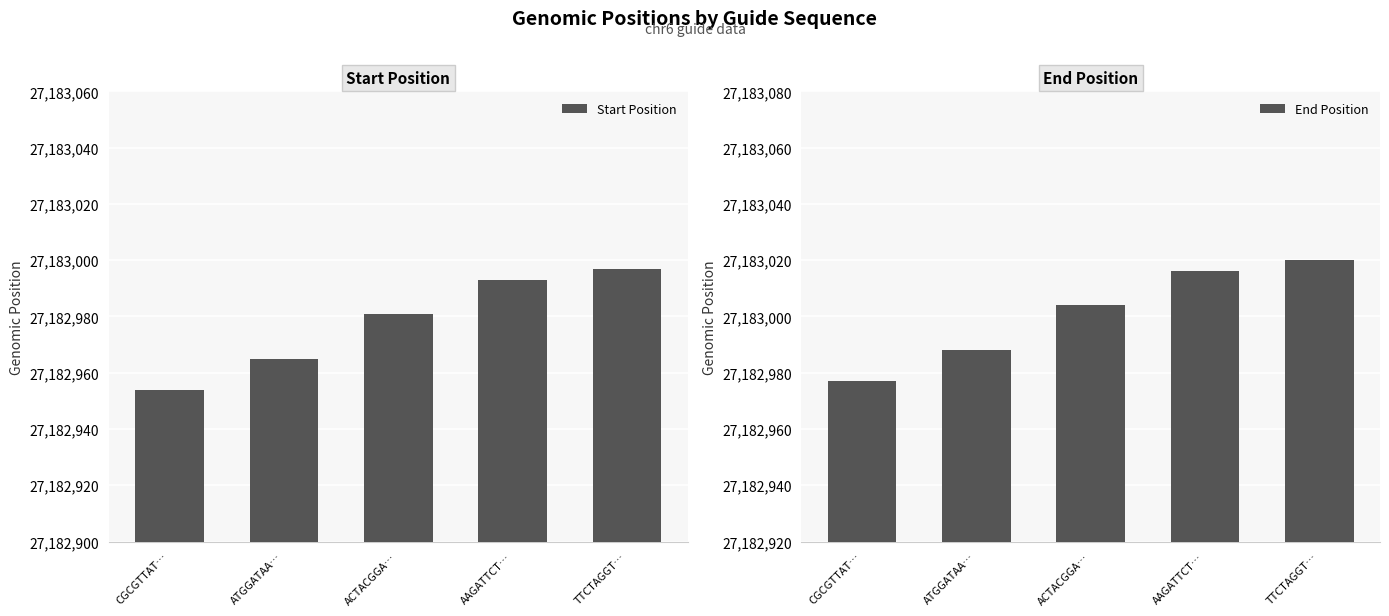

At which label does Start Position first exceed 27182981?

AAGATTCT…